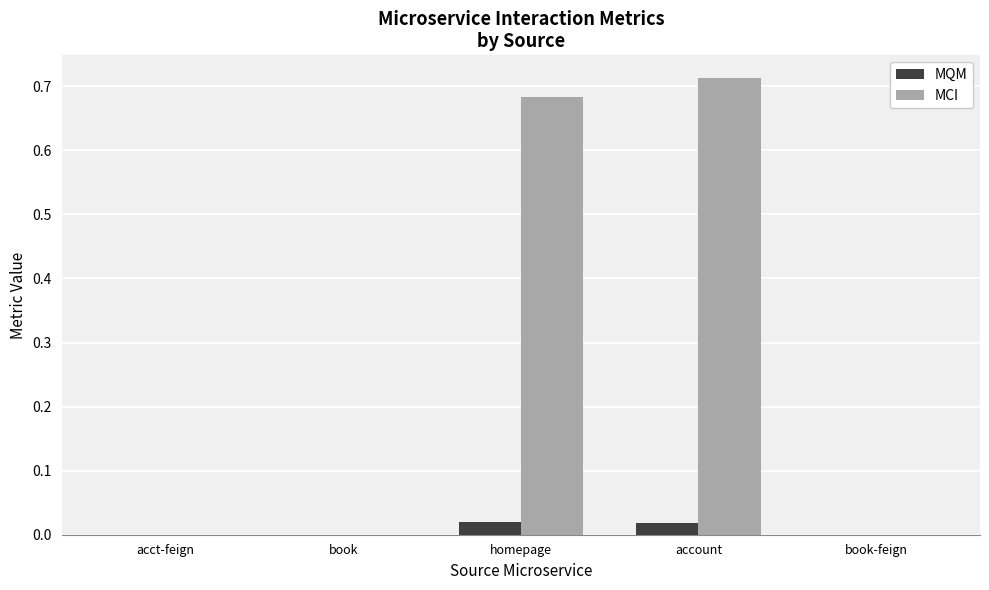

Is the value of MQM at homepage greater than the value of MCI at account?

No